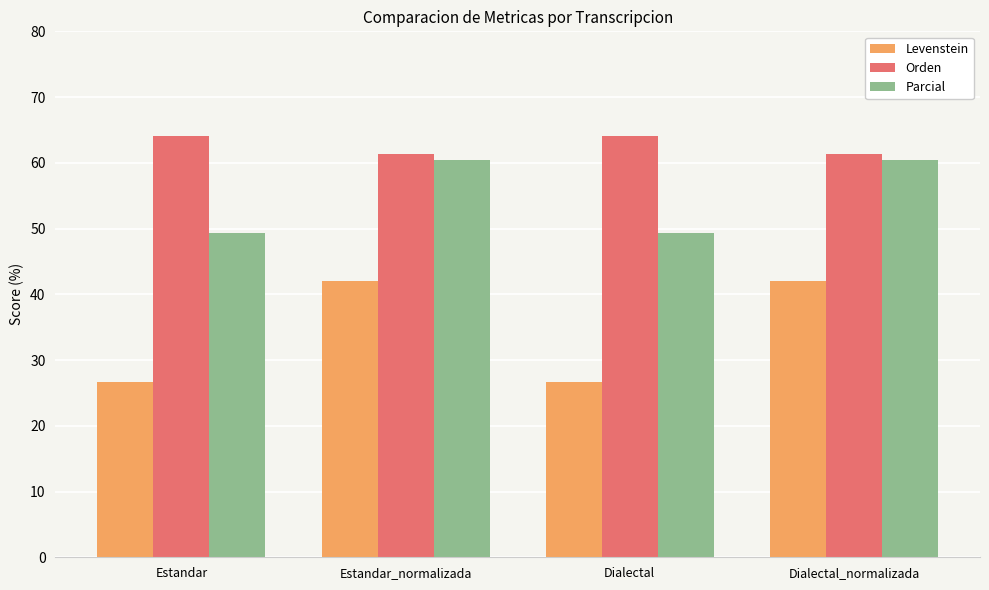

What is the label of the 4th bar from the left?

Dialectal_normalizada